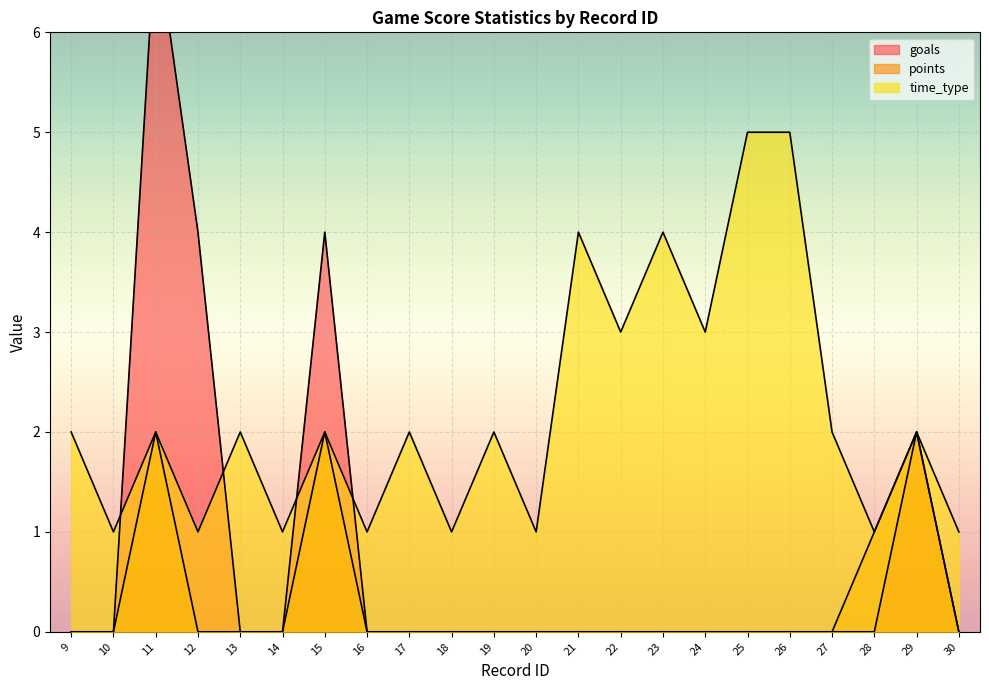

At which category does time_type reach its first local valley?

10